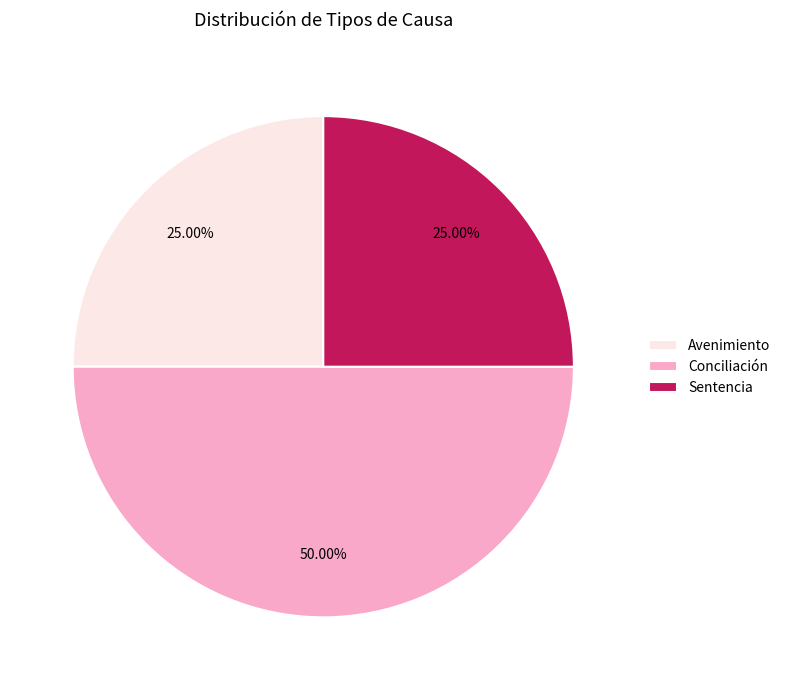

Approximately how many times larger is the value at Avenimiento compared to Conciliación?

0.5